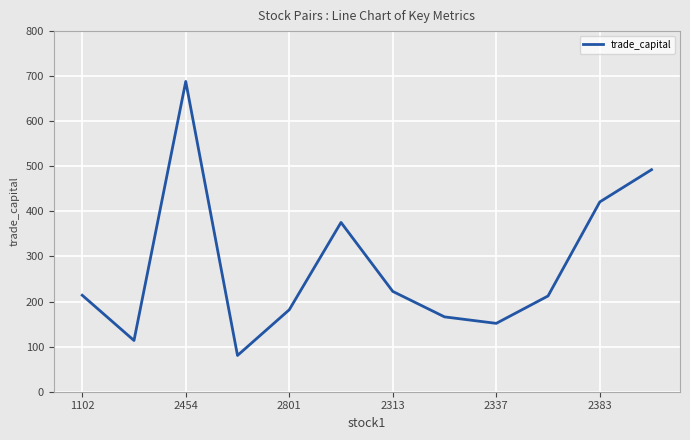

What is the greatest value displayed?

688.4